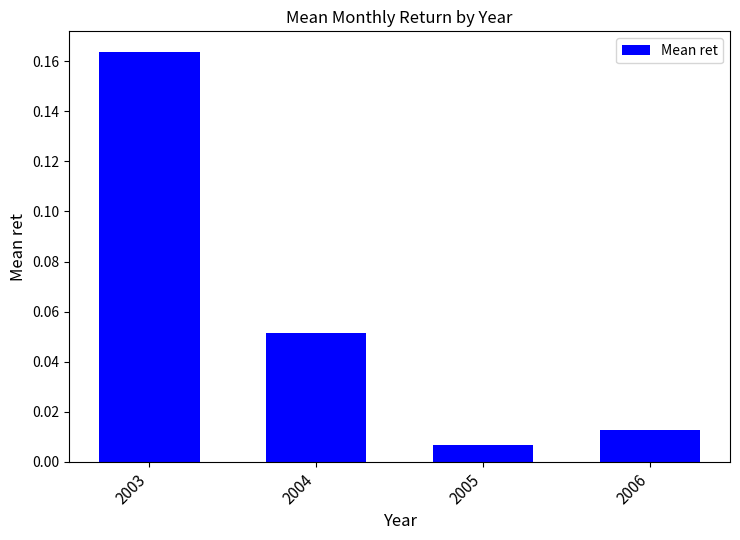

Which has a higher value, 2005 or 2003?

2003